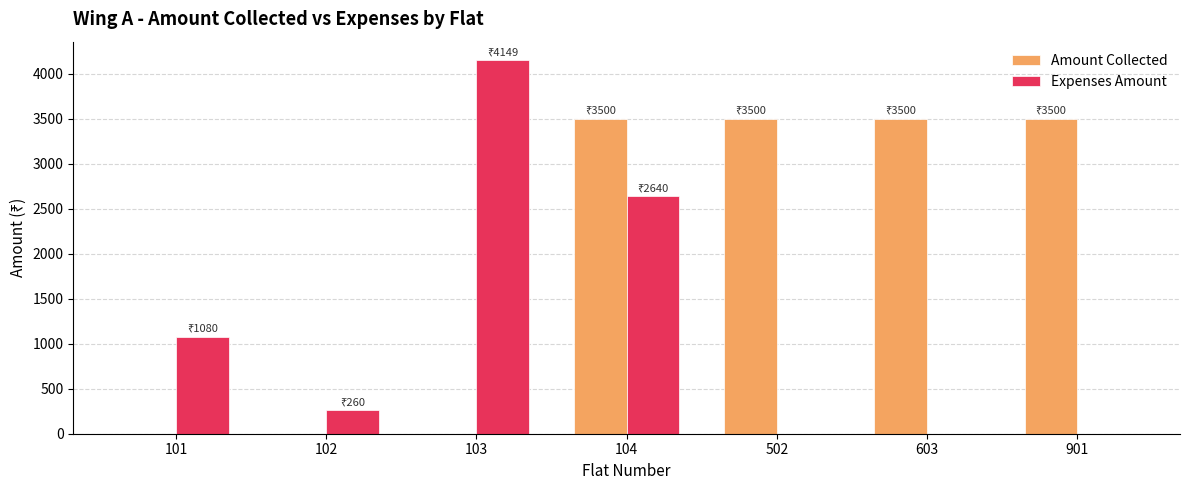

Are the bars grouped side by side (vs. stacked)?

Yes